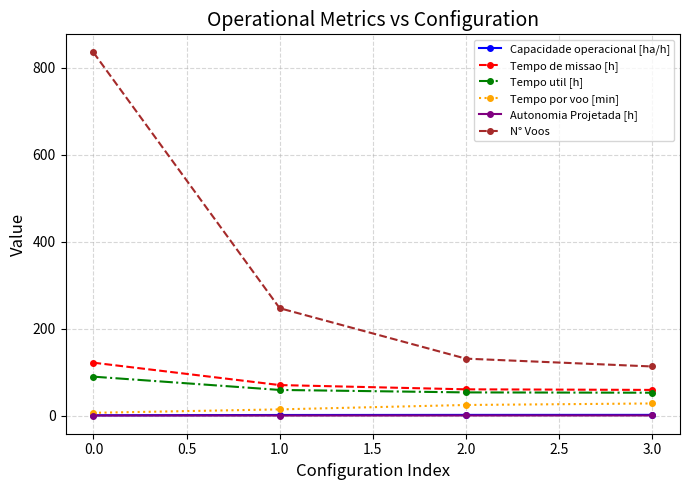

What is the maximum value for Tempo por voo [min]?

28.0